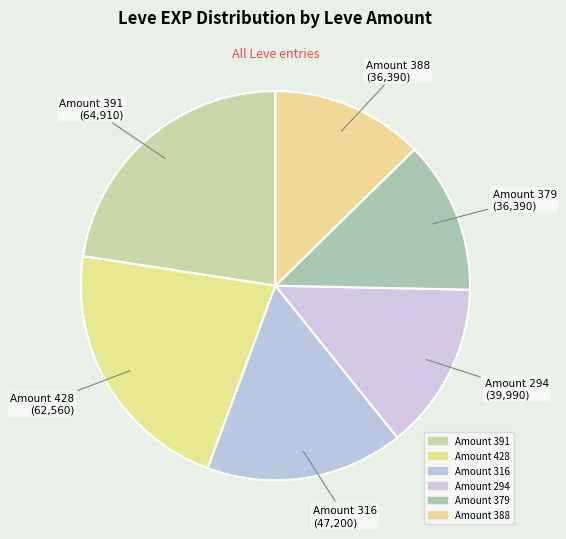

Is it true that Amount 294 is 14% of the pie?

True